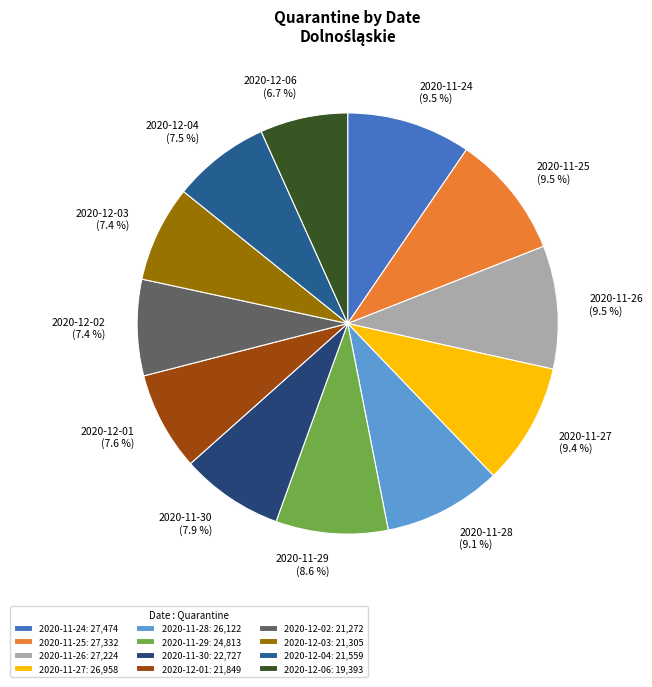

Is the sum of 2020-11-28 and 2020-11-24 greater than half?

No